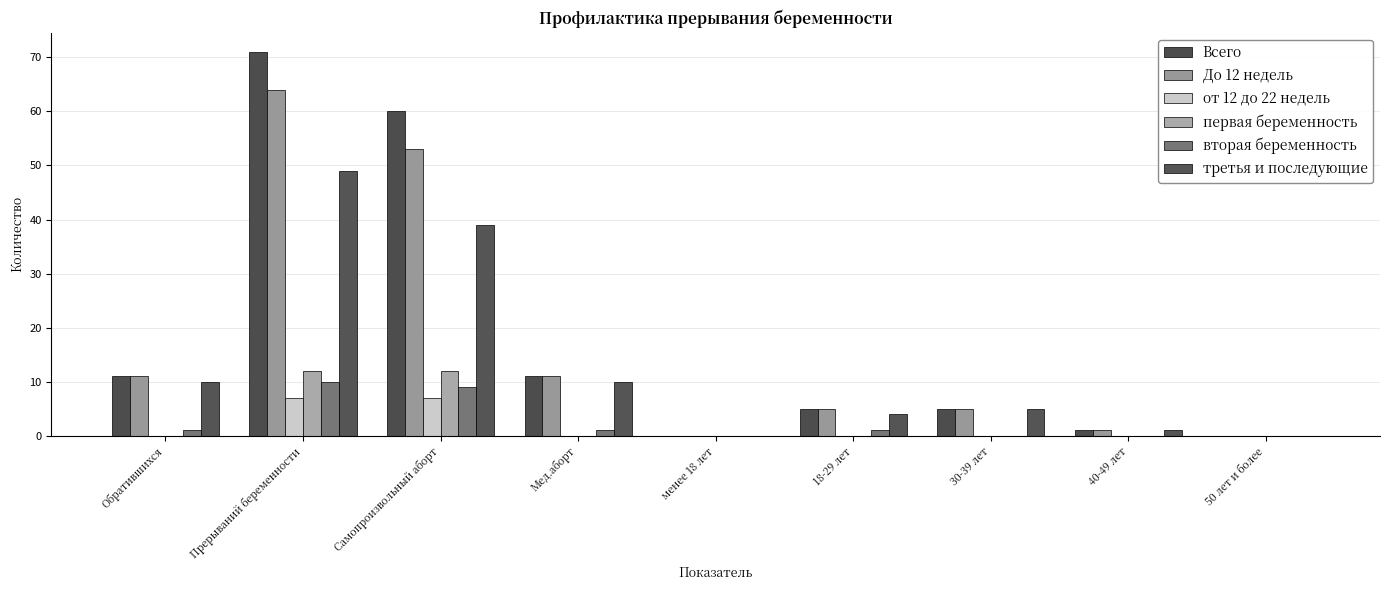

Read the вторая беременность value at Самопроизвольный аборт, to the nearest 10.

10